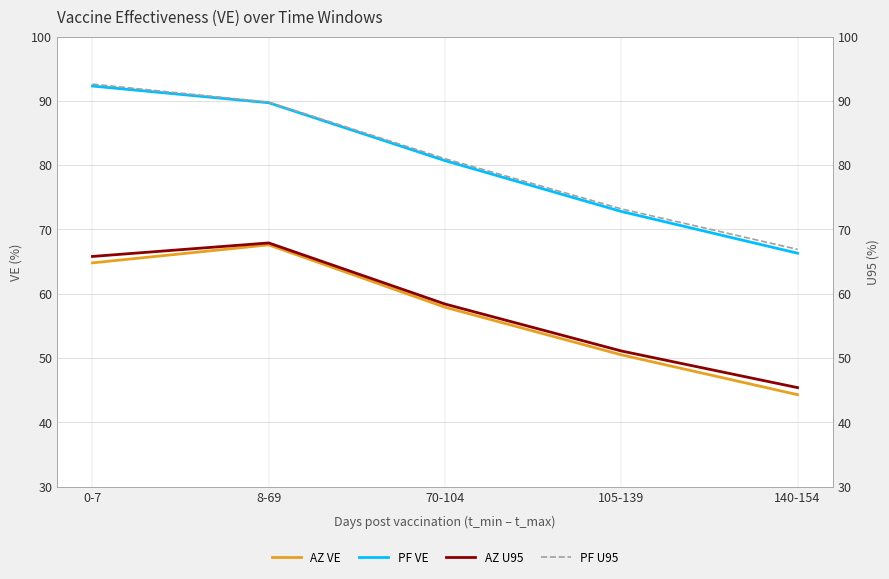

How many data points in AZ VE are less than 57?

2